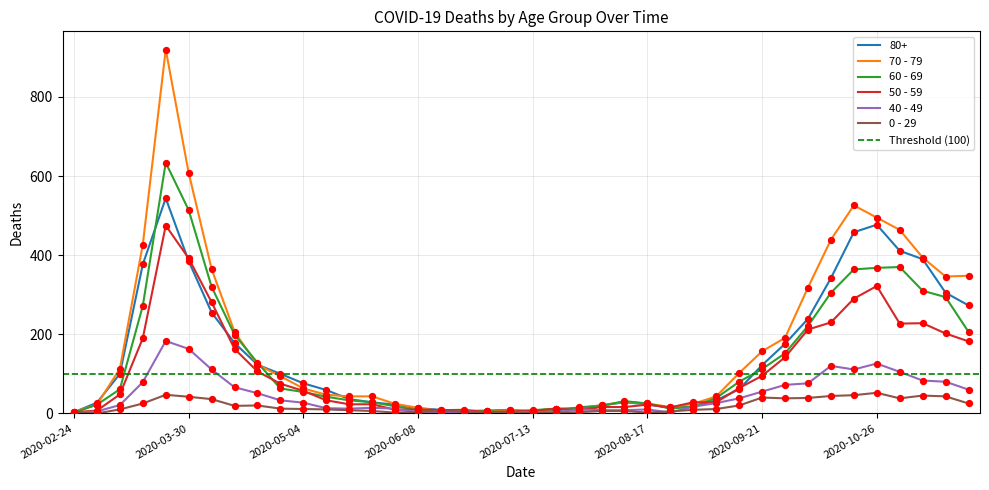

Which series has the largest Y range (max minus min)?

70 - 79